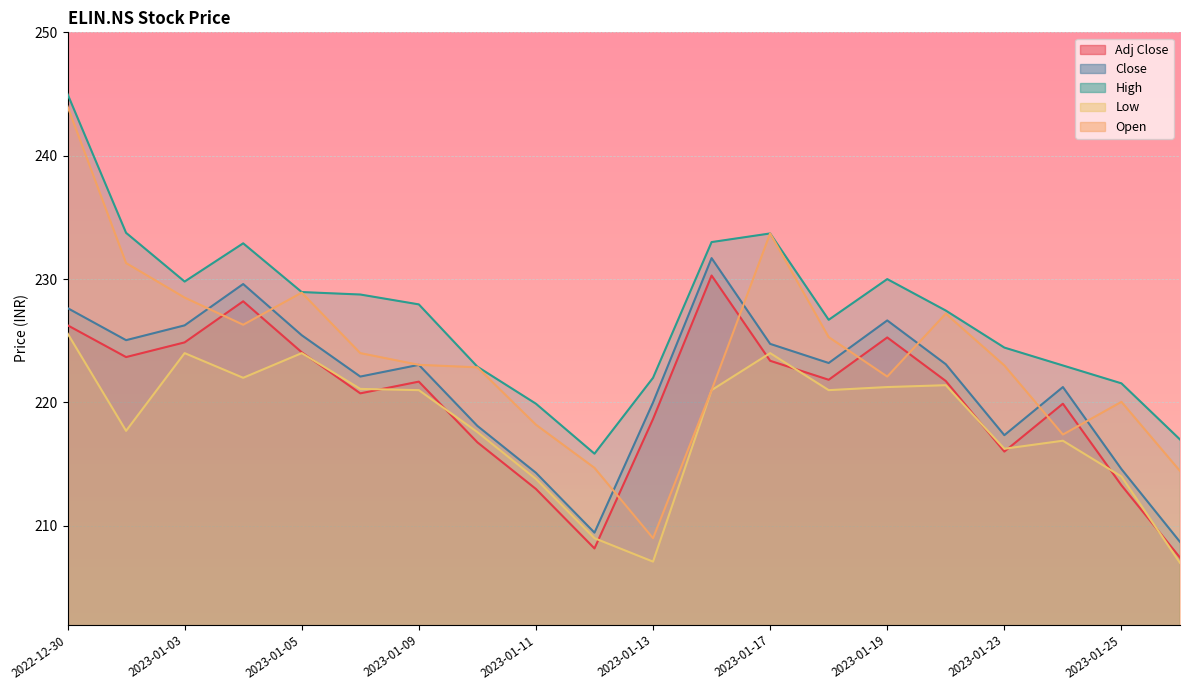

Rank the series by their maximum value, from highest to lowest.

High, Open, Close, Adj Close, Low